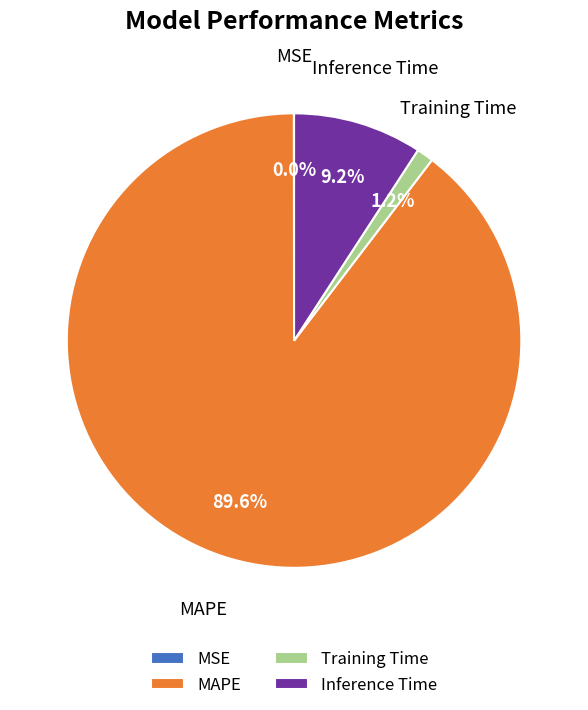

What is the largest slice in the pie chart?

MAPE